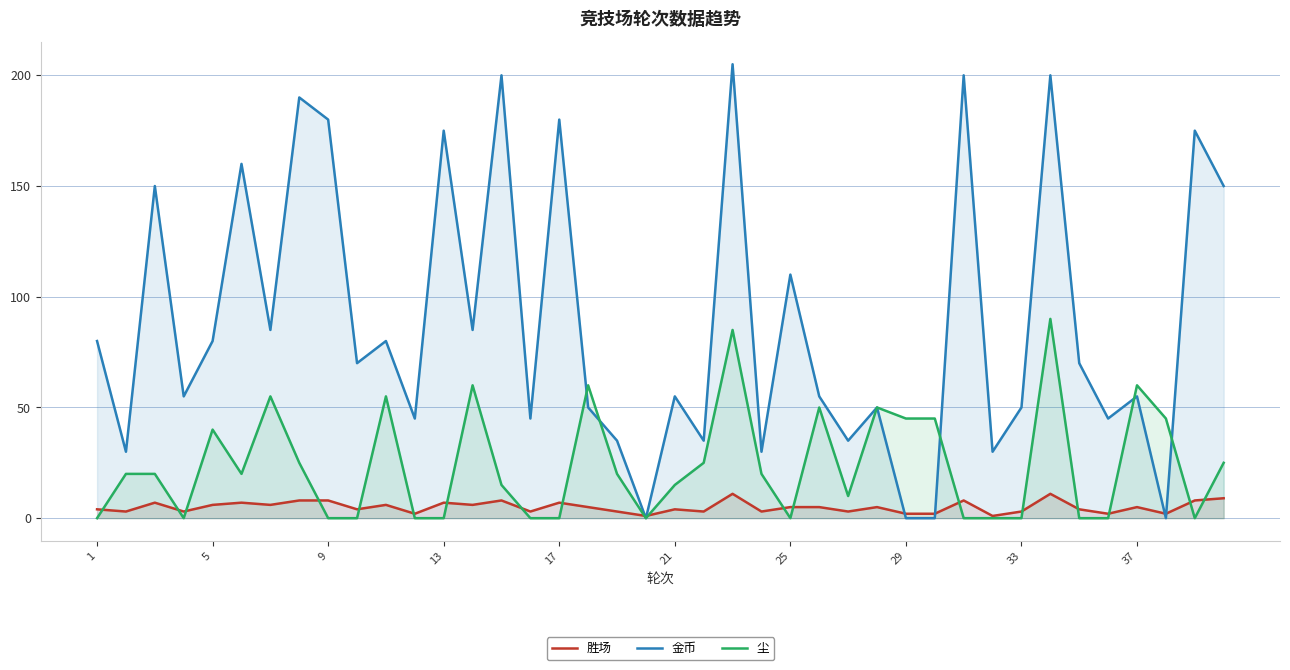

True or false: 金币 and 胜场 cross at least once.

True